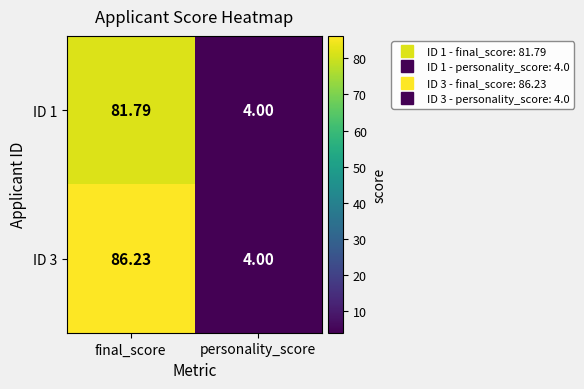

At which label does ID 1 reach its peak?

final_score